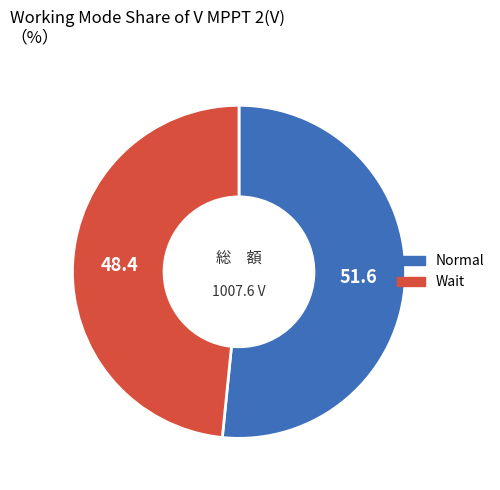

What is the majority slice?

Normal